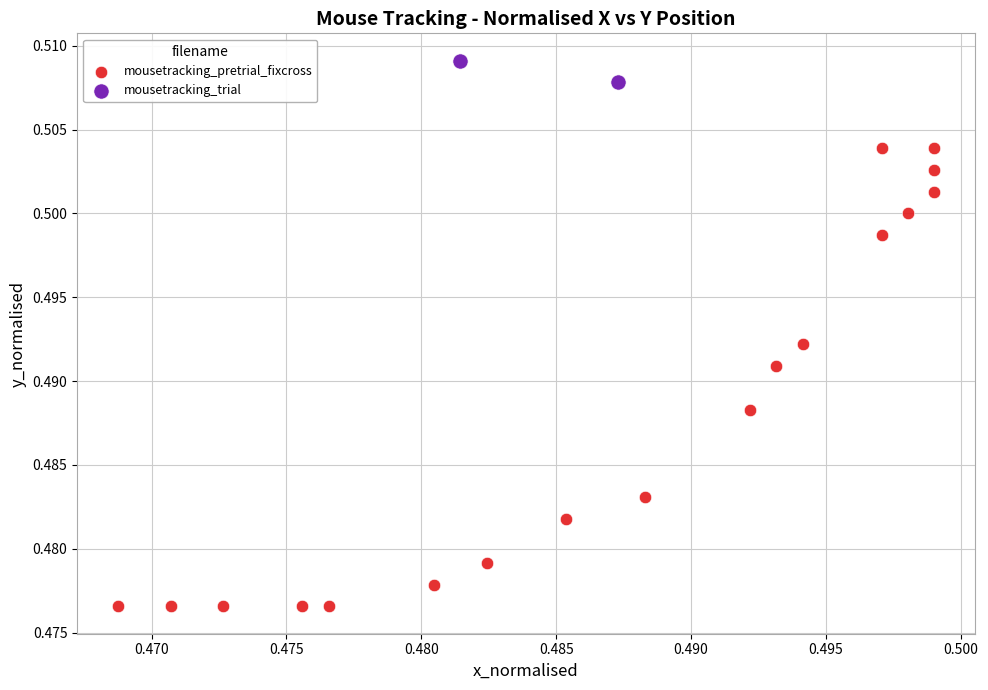

Which series has the largest Y range (max minus min)?

mousetracking_pretrial_fixcross